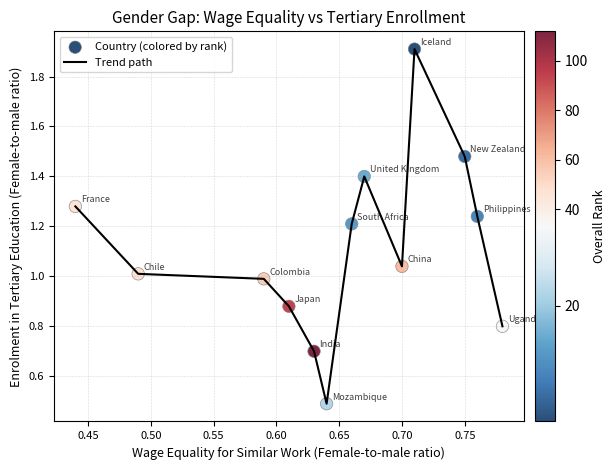

What is the smallest value displayed?

0.5